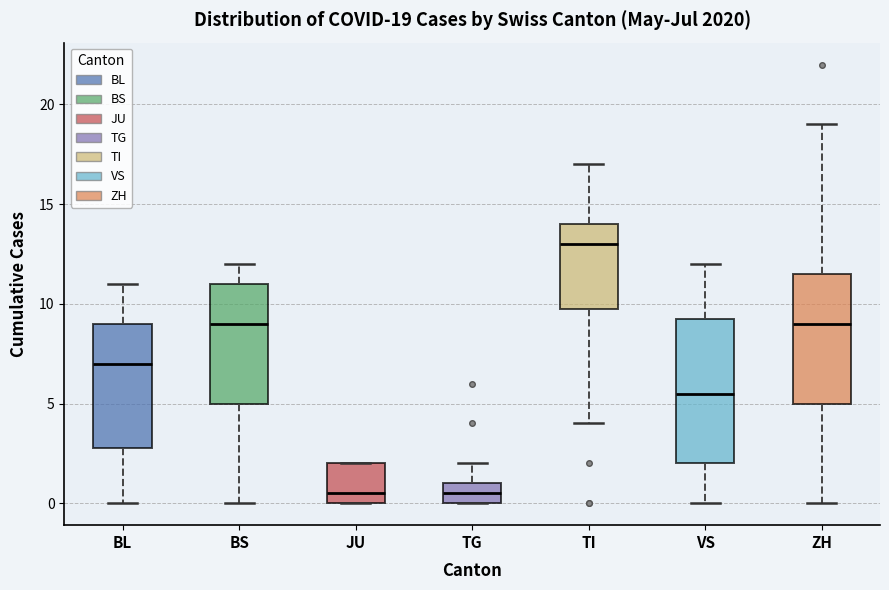

Which box is the tallest, from its lower edge to its upper edge?

VS